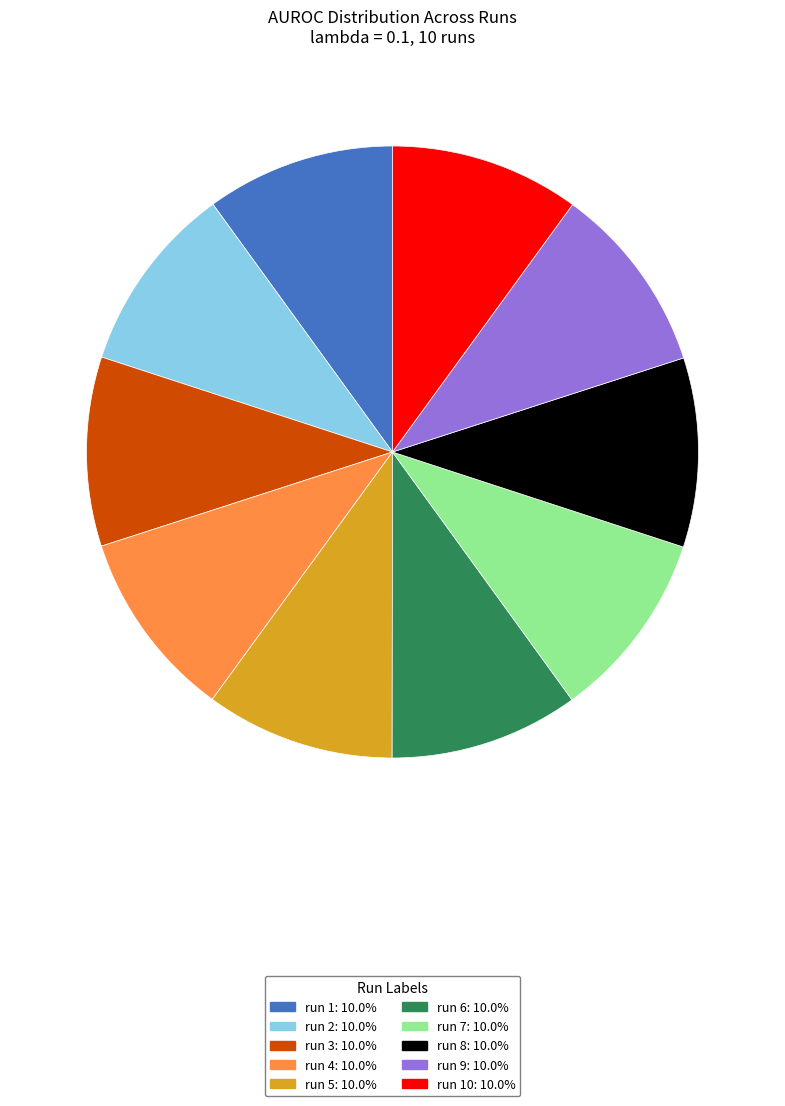

Is there a majority slice in this chart?

No